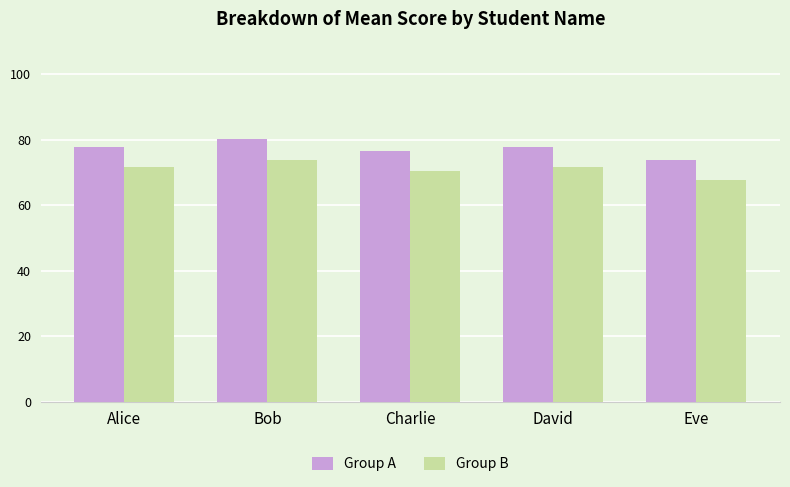

What is the approximate value of Group B at Bob?

73.8